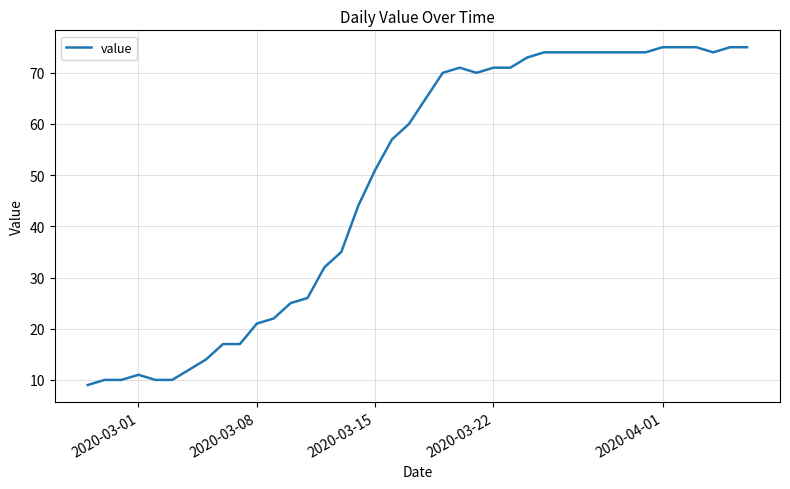

Reading left to right, extract all data points from this chart.

9	10	10	11	10	10	12	14	17	17	21	22	25	26	32	35	44	51	57	60	65	70	71	70	71	71	73	74	74	74	74	74	74	74	75	75	75	74	75	75